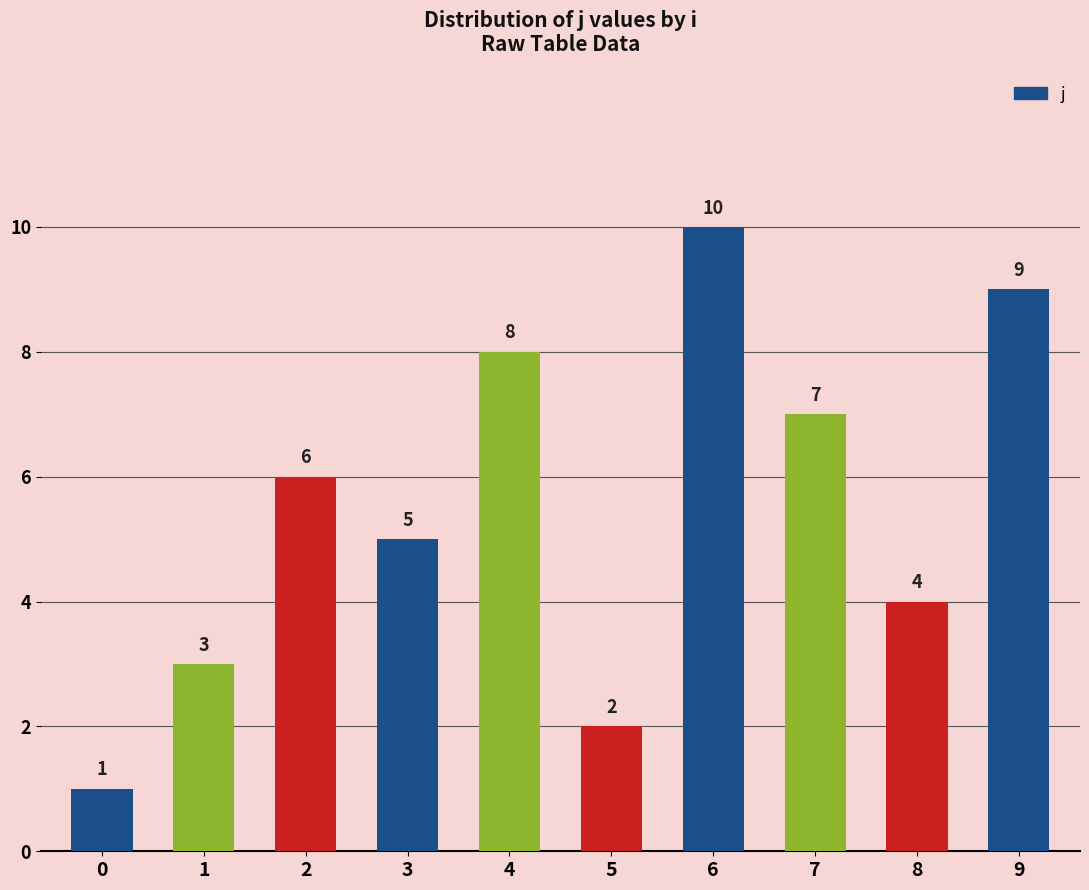

What is the difference between the maximum and second lowest values?

8